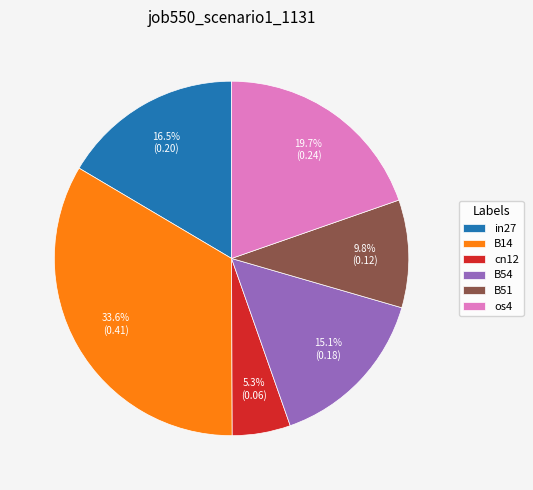

Rank the categories by value from highest to lowest.

B14, os4, in27, B54, B51, cn12